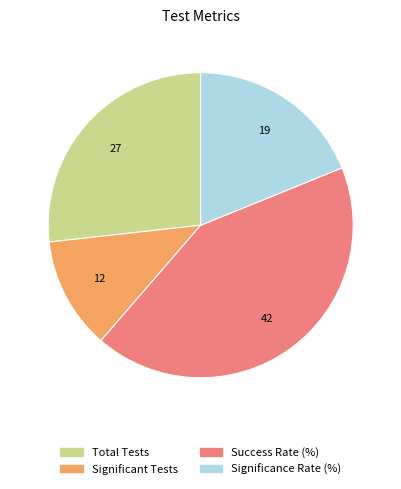

Is there a majority slice in this chart?

No